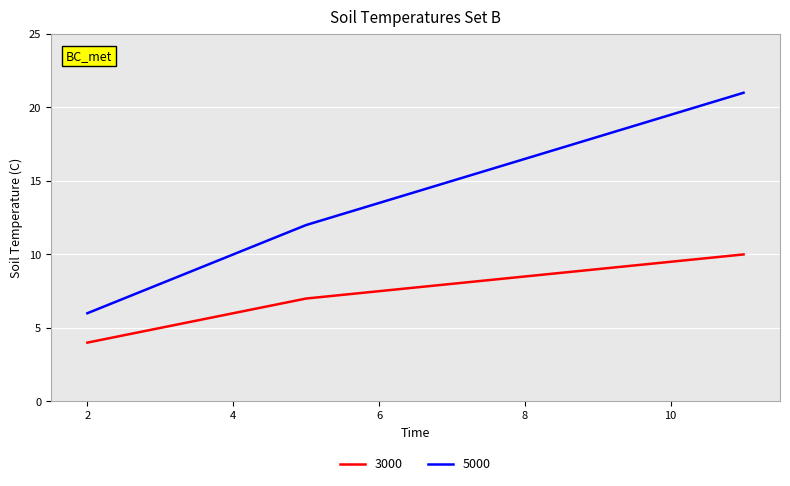

What is the maximum value for 3000?

10